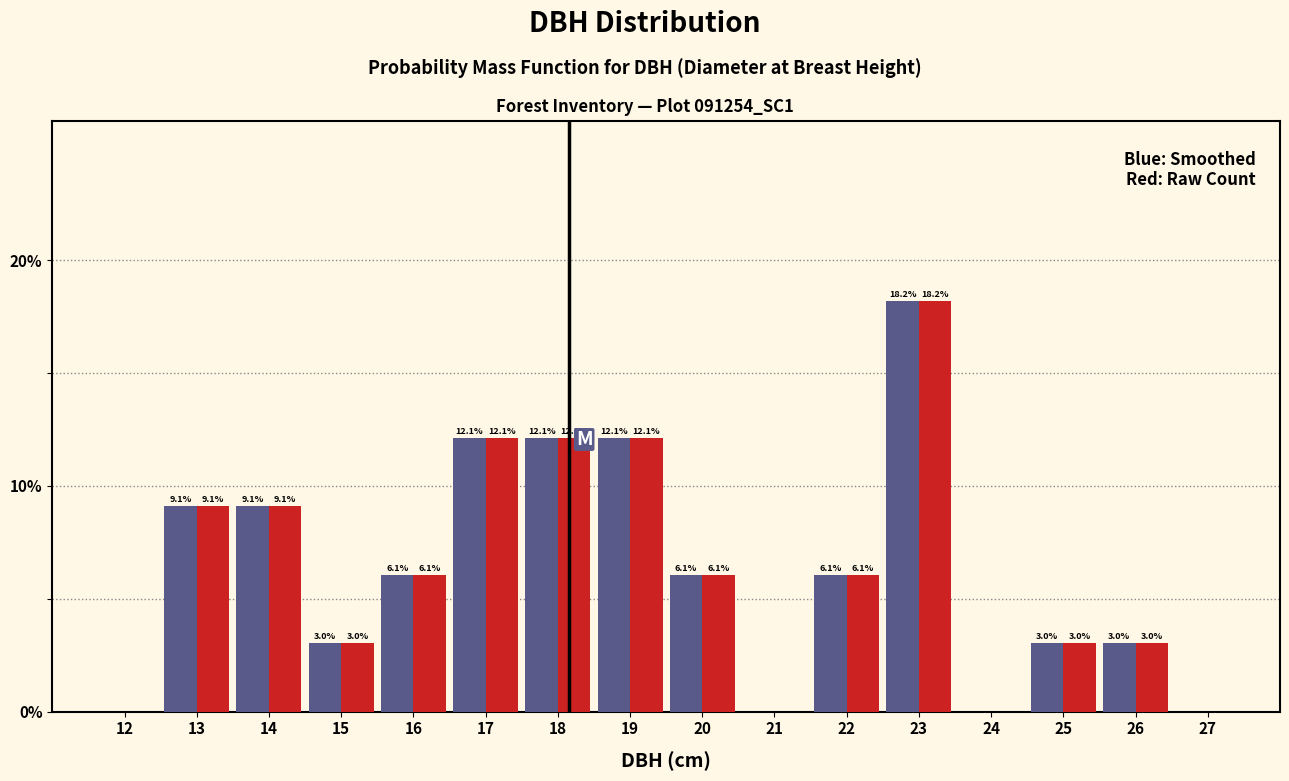

What is the total value across all series at 14?

18.2